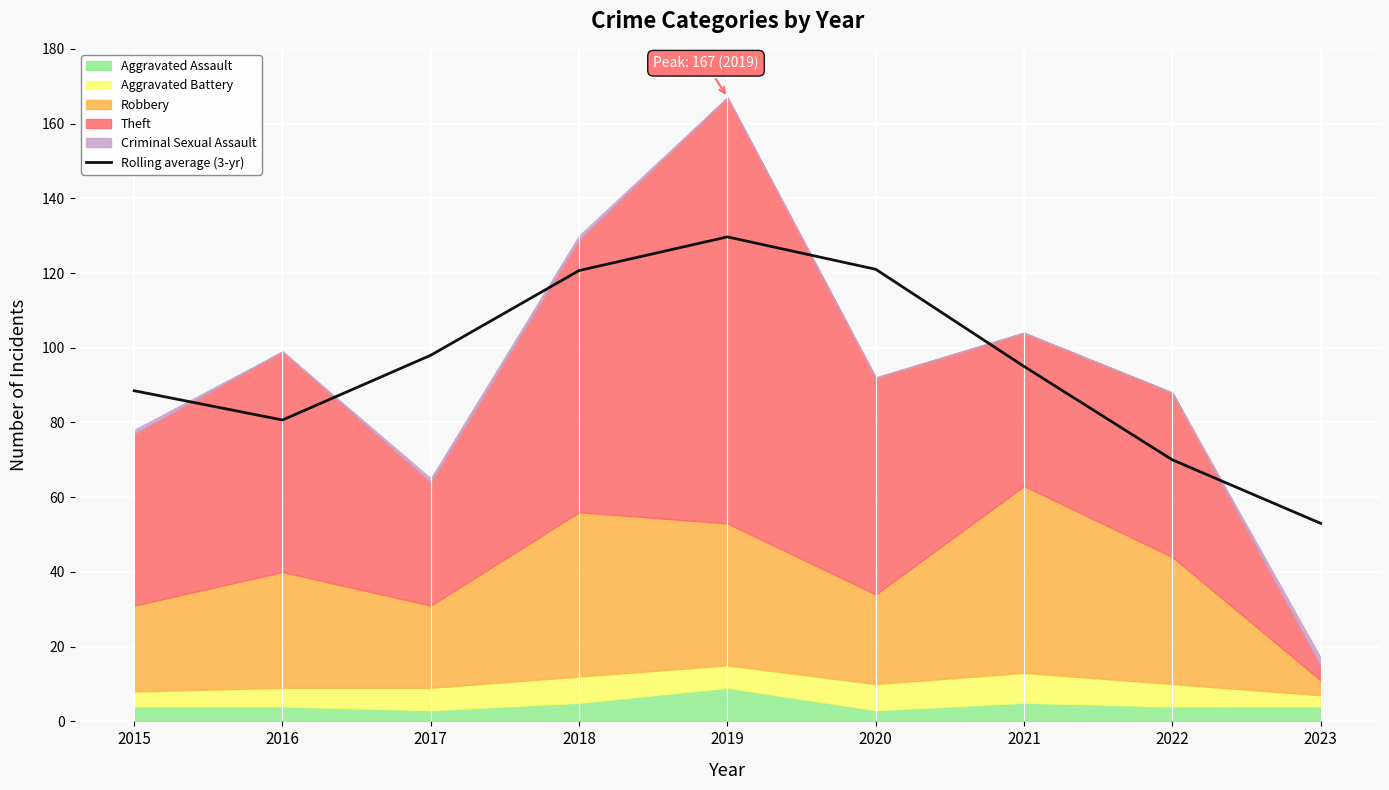

What is the difference between the maximum and second lowest values?

59.7